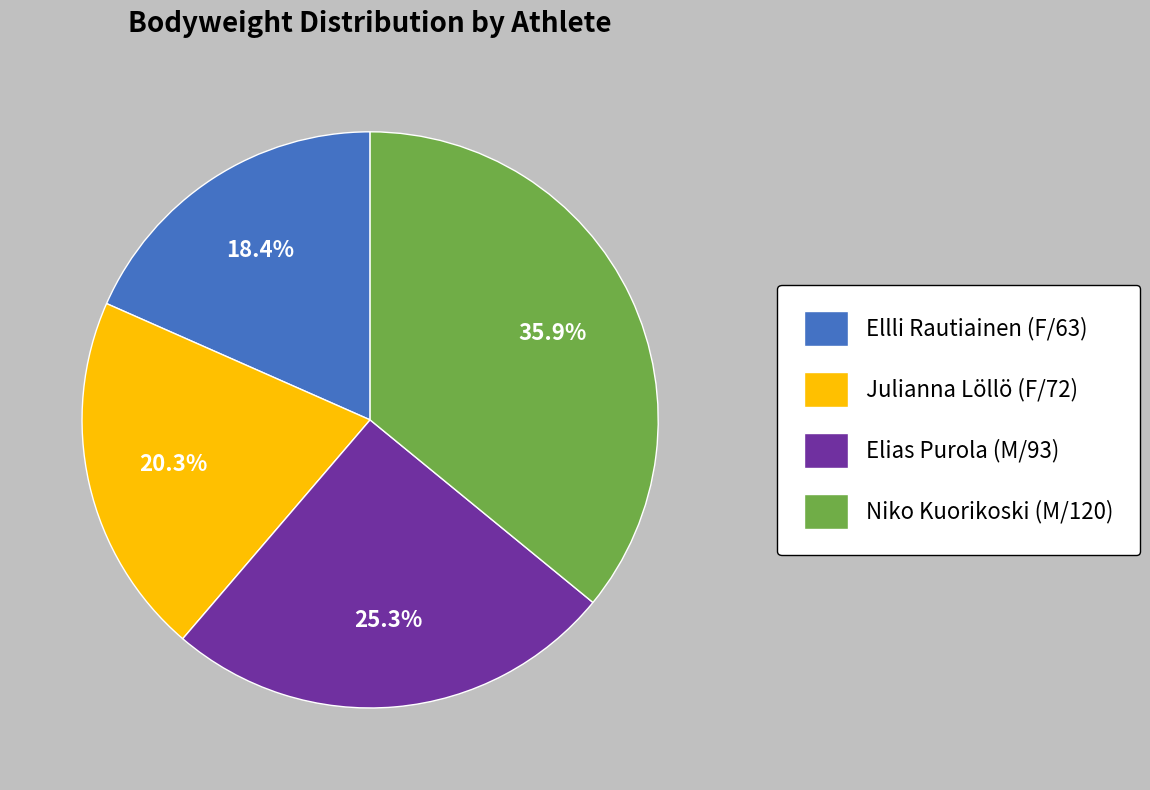

To the nearest percent, what is the combined percentage of Ellli Rautiainen (F/63) and Julianna Löllö (F/72)?

39%